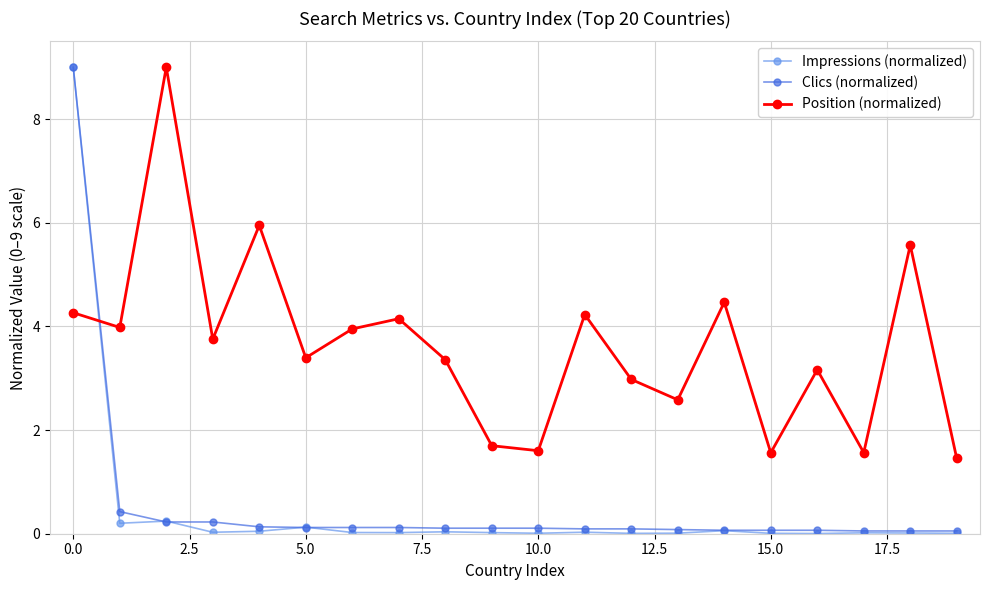

How many times do Position (normalized) and Impressions (normalized) cross each other?

1